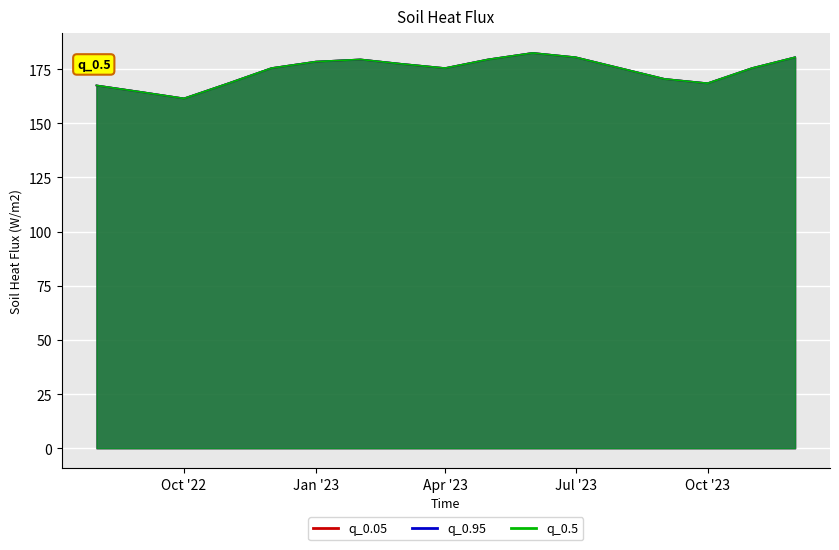

At which category does q_0.95 reach its first local peak?

2023-02-01